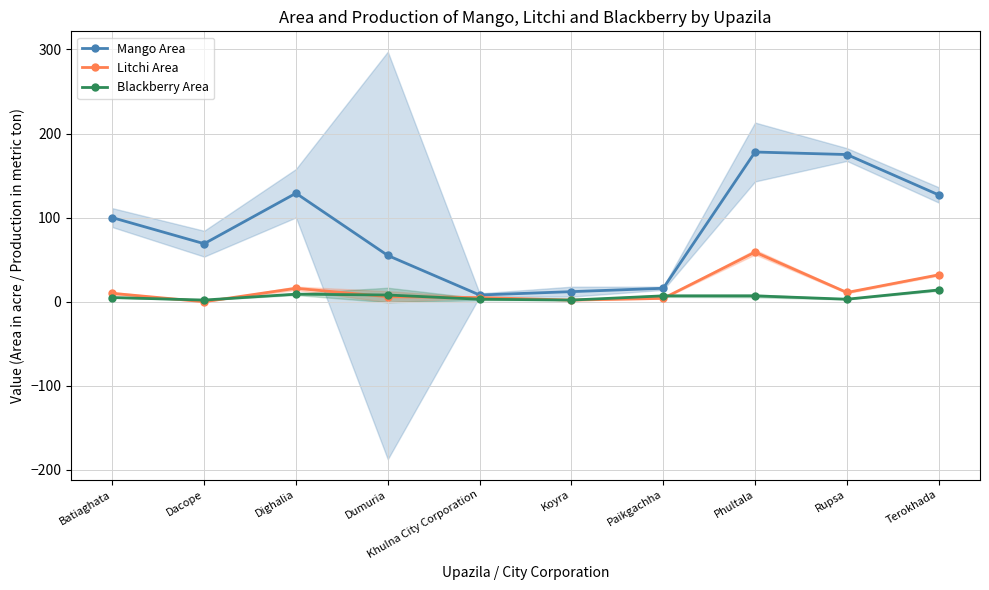

Which category has the lowest value in the Blackberry Area series?

Dacope